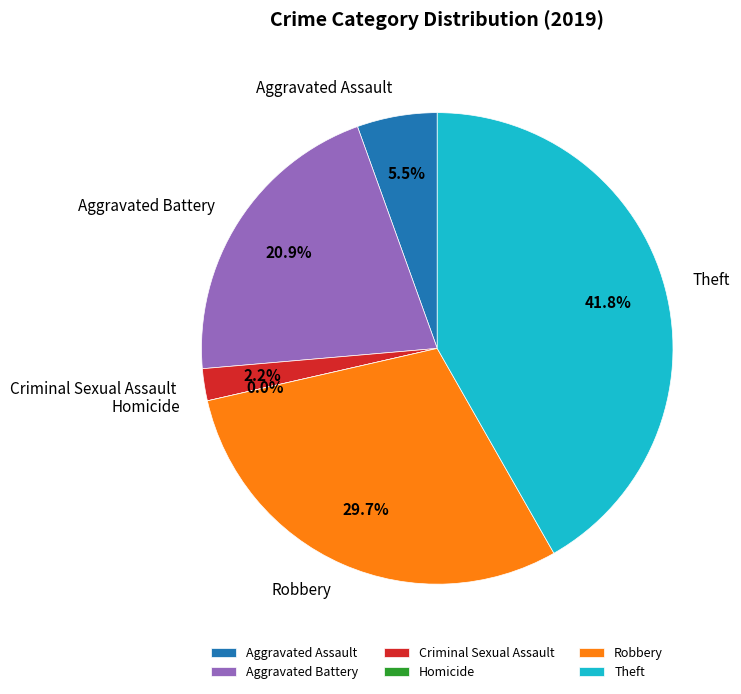

What is the smallest slice in the pie chart?

Homicide